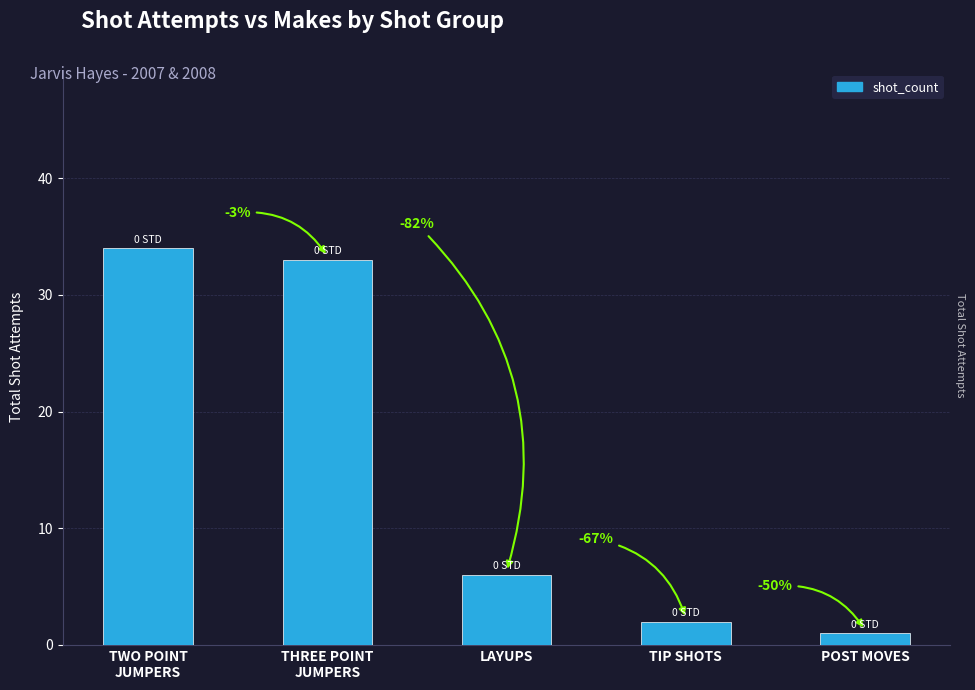

Reading right to left, list all the values displayed in this chart.

POST MOVES=1	TIP SHOTS=2	LAYUPS=6	THREE POINT
JUMPERS=33	TWO POINT
JUMPERS=34